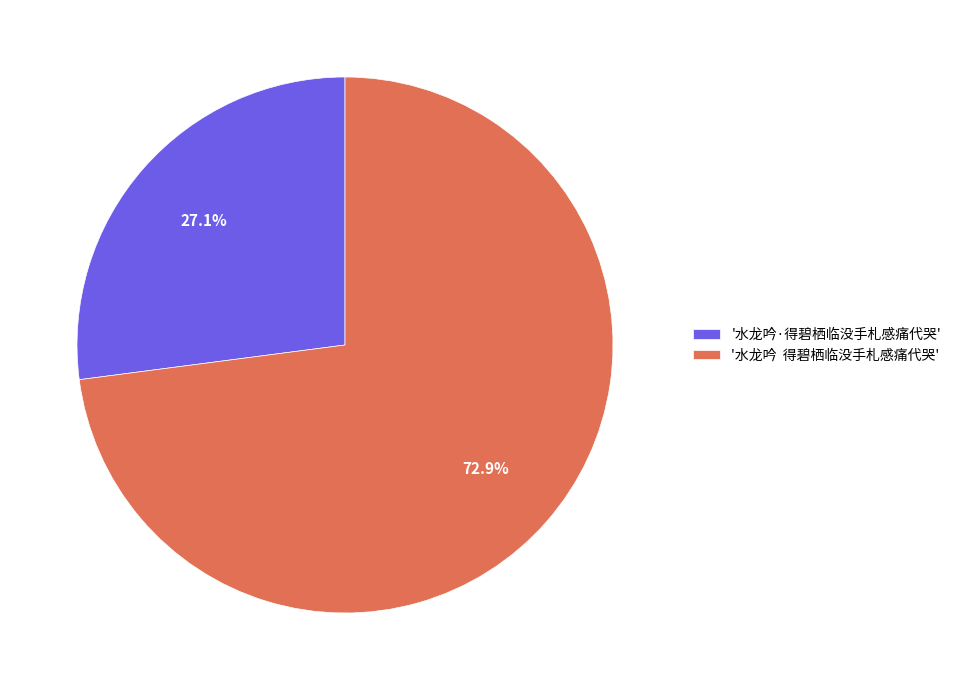

What percentage do '水龙吟·得碧栖临没手札感痛代哭' and '水龙吟 得碧栖临没手札感痛代哭' together represent?

100.0%